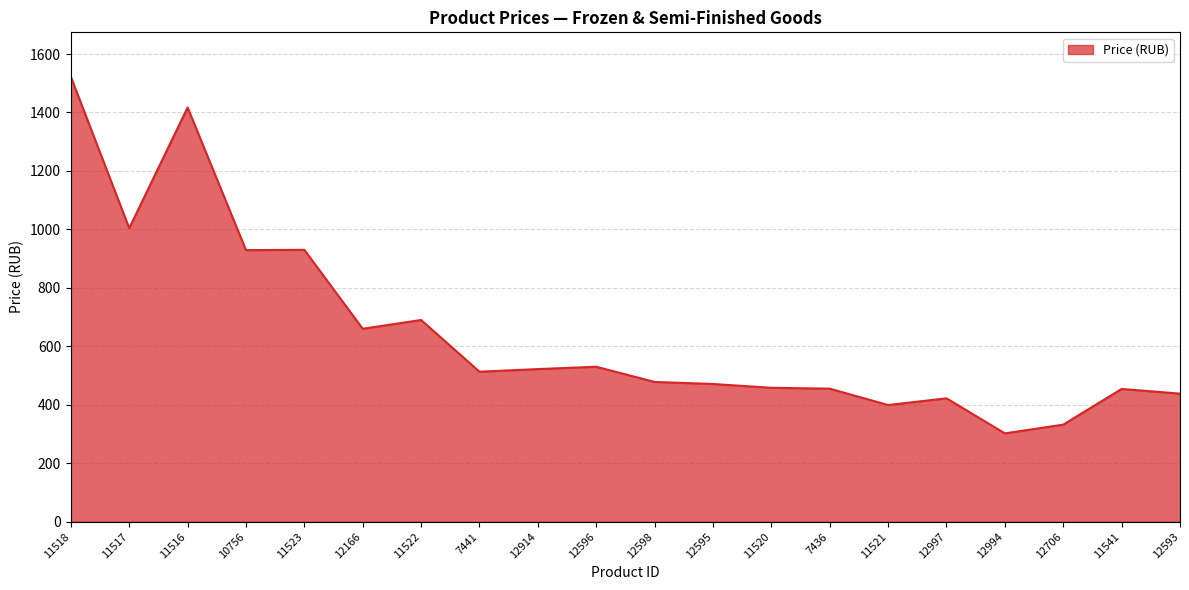

The chart shows a value of 459 at 11522. True or false?

False